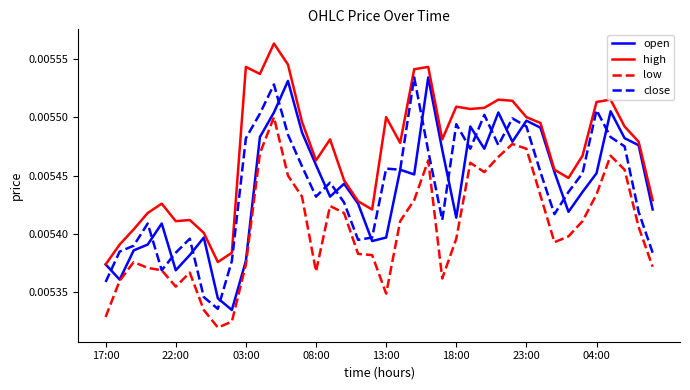

Which series has the widest spread of values?

open